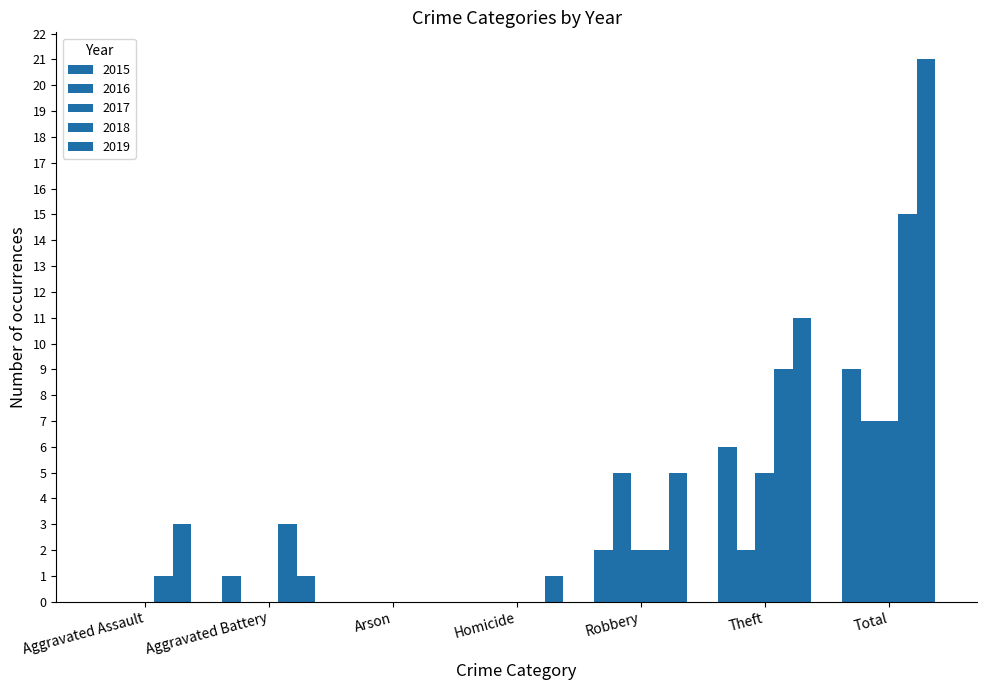

What is the label of the 7th bar from the right?

Aggravated Assault